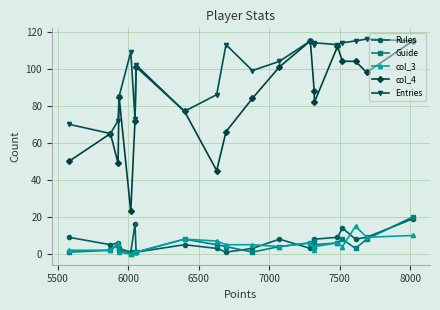

What is the difference between the second highest and minimum values in the Rules series?

15